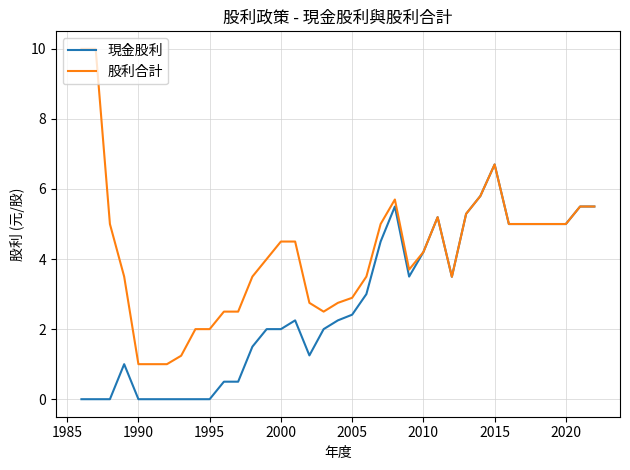

Is the value of 股利合計 at 10 greater than the value of 現金股利 at 19?

Yes